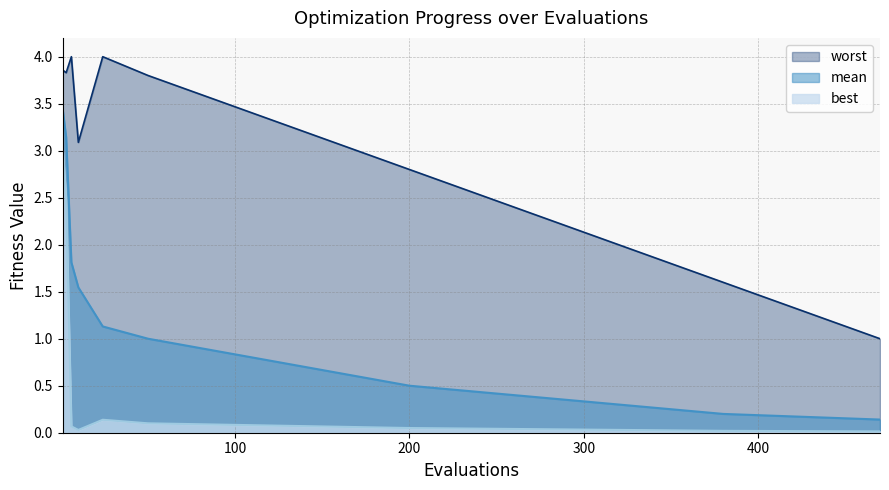

What is the difference between the maximum and minimum values in the worst series?

3.0